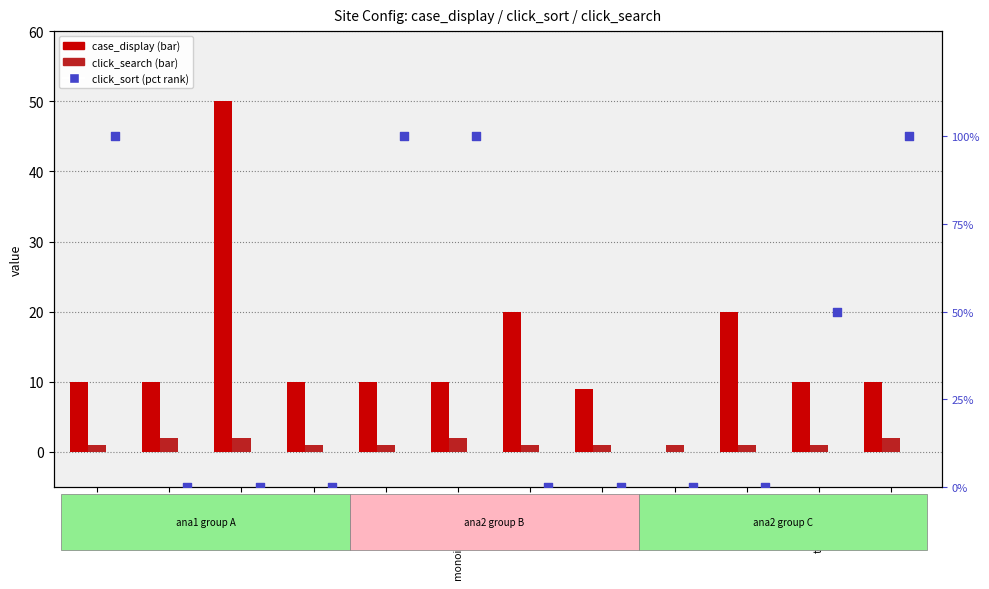

Which series contains the lowest Y value?

case_display